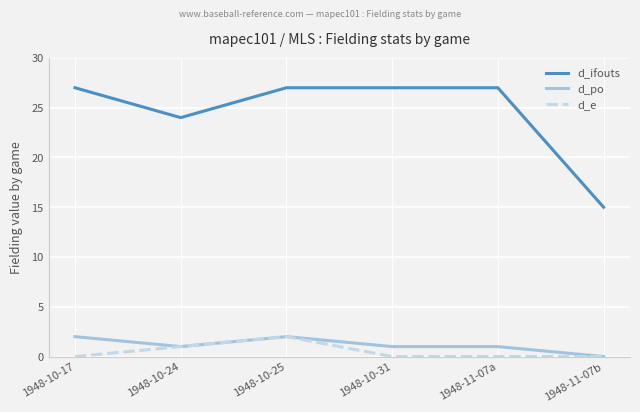

At how many categories does at least one series exceed 16?

5